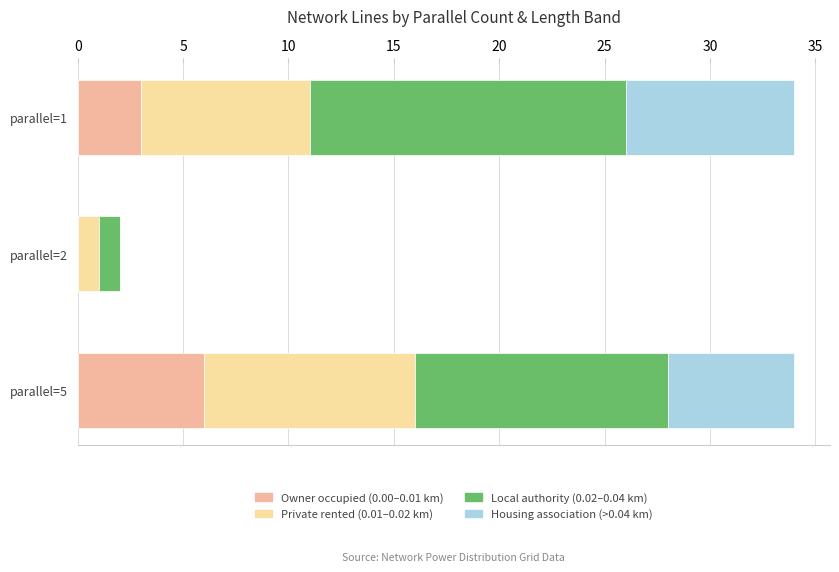

How many categories are shown in the chart?

3